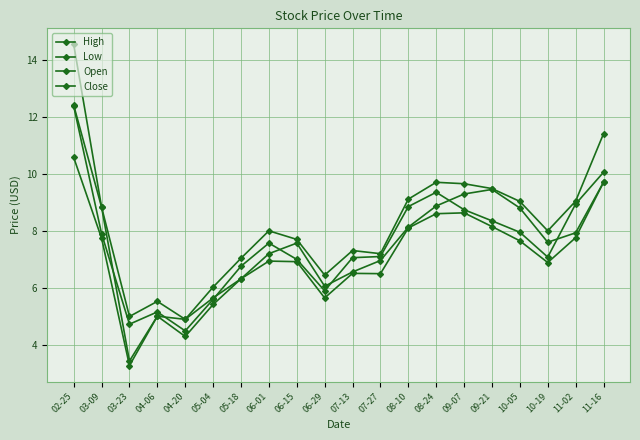

What is the difference between the Open values at 08-10 and 09-21?

1.3